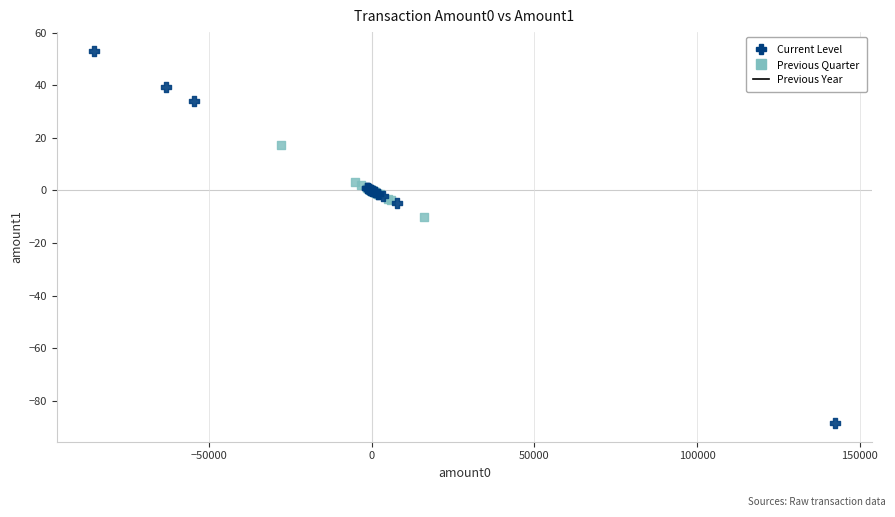

Which series has the largest Y range (max minus min)?

Current Level